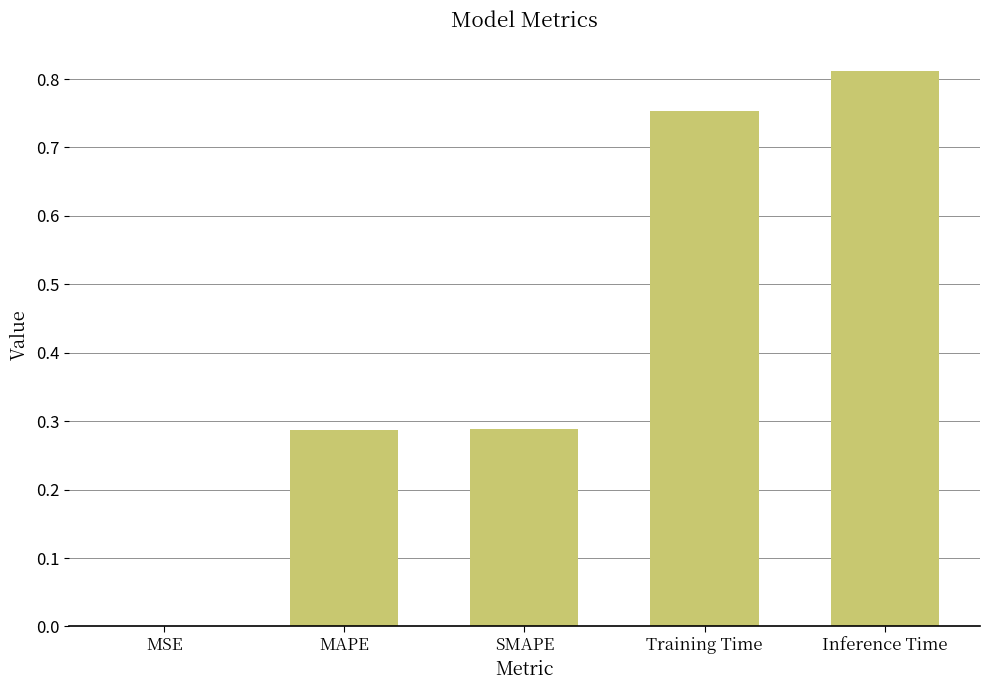

What is the change in value from MAPE to Inference Time?

+0.5